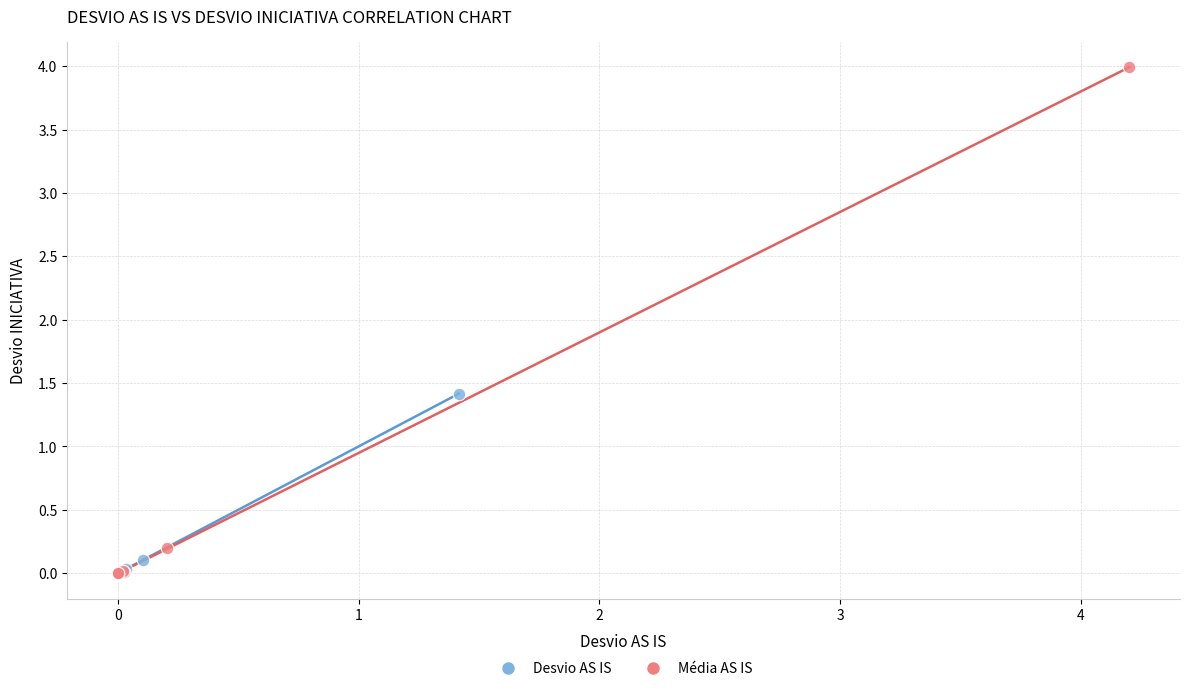

Which series contains the highest Y value?

Média AS IS